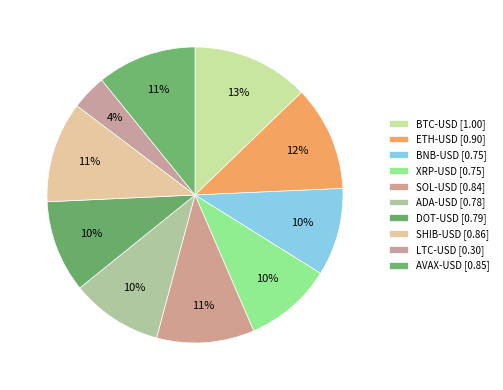

To the nearest percent, what is the combined percentage of BNB-USD and BTC-USD?

22%